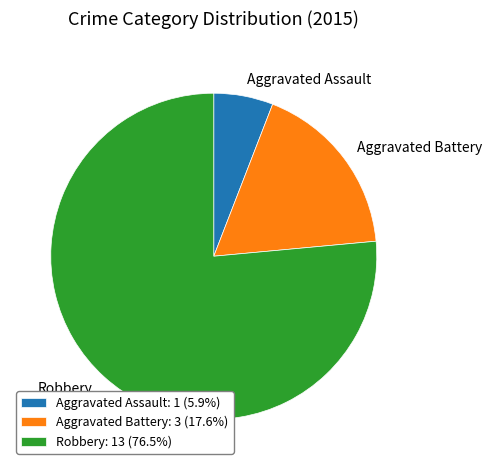

Is Robbery: 13 (76.5%) the majority of the pie?

Yes